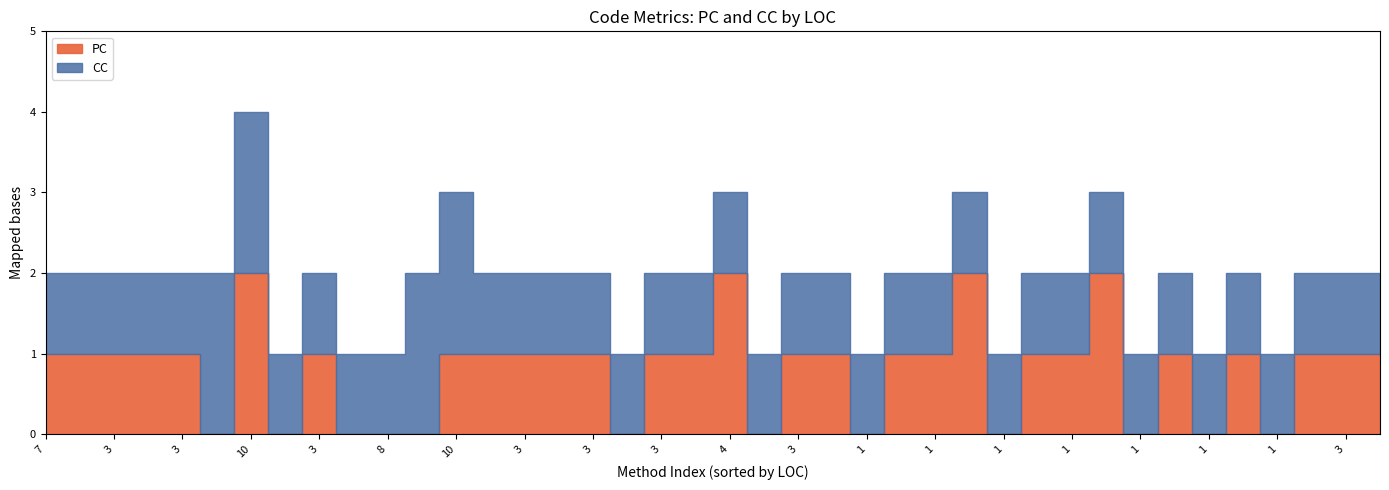

What is the value of the CC point at the 6th from the left?

1